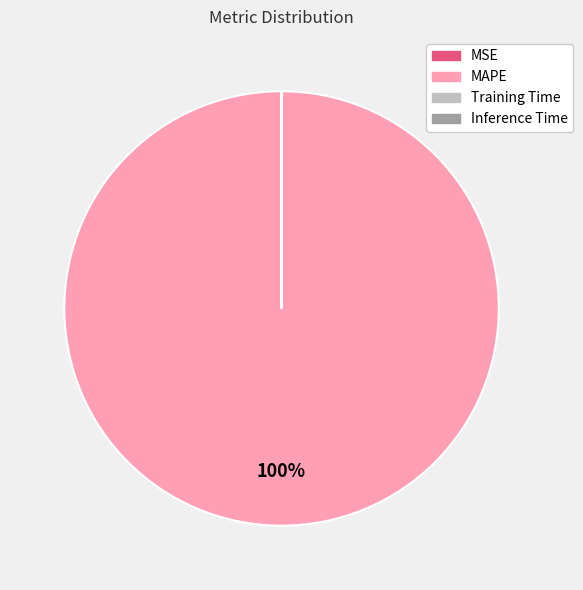

Which slice is the largest?

MAPE